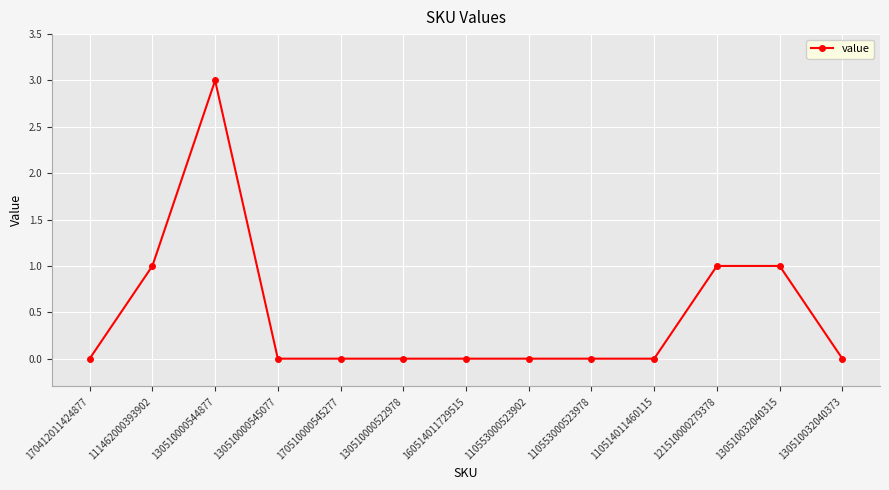

Does the chart have visible grid lines?

Yes